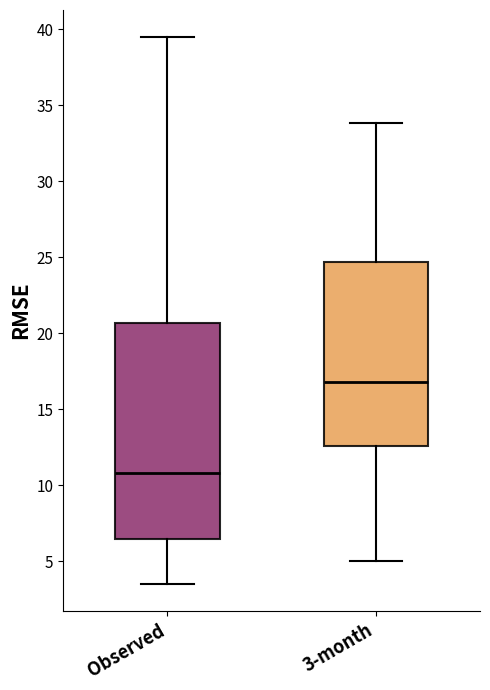

Which box's median line is the lowest?

Observed